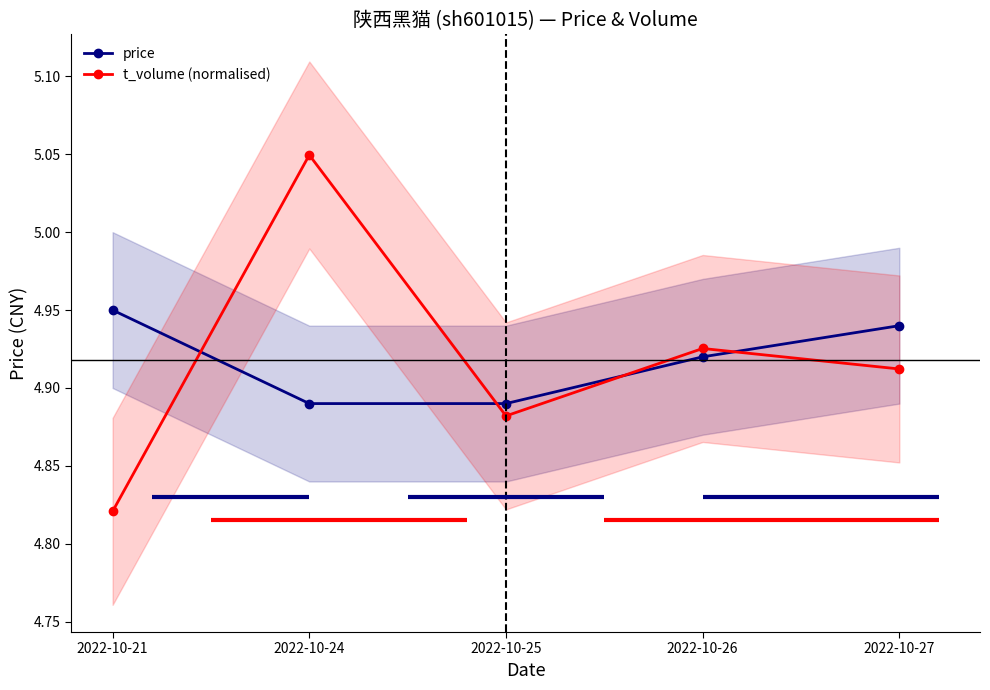

What is the value of the t_volume (normalised) point at the 2nd from the left?

5.0